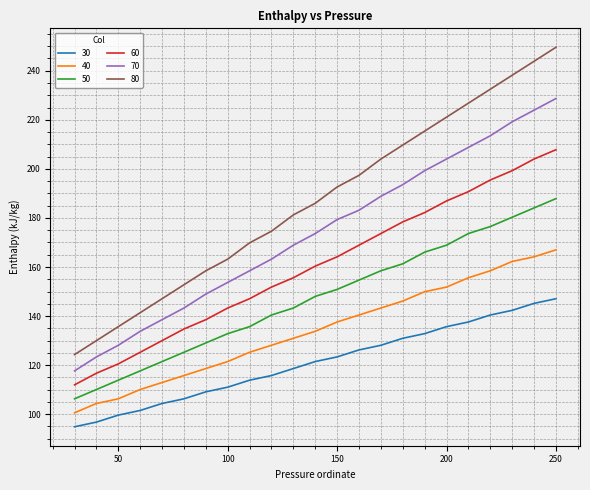

Rank the series by their average value, from lowest to highest.

30, 40, 50, 60, 70, 80